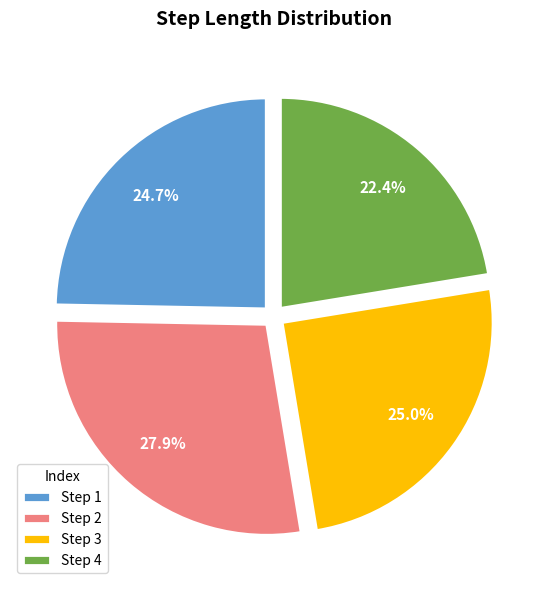

How many slices are in this pie chart?

4